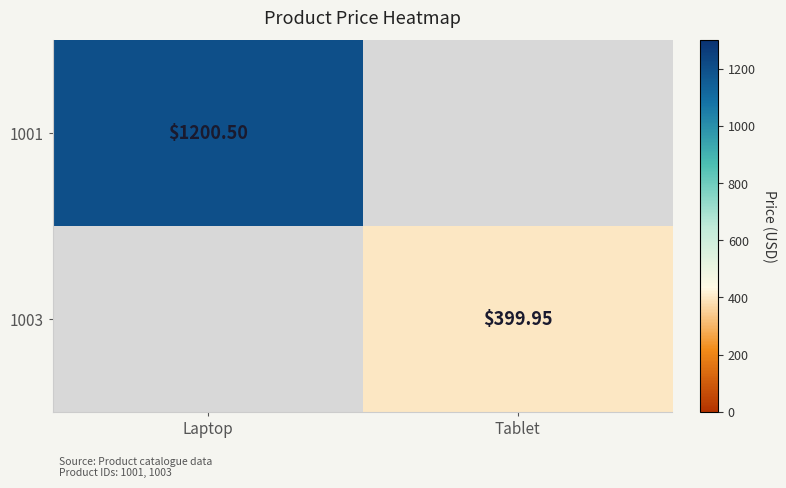

Is the value of 1003 at Tablet greater than the value of 1001 at Laptop?

No